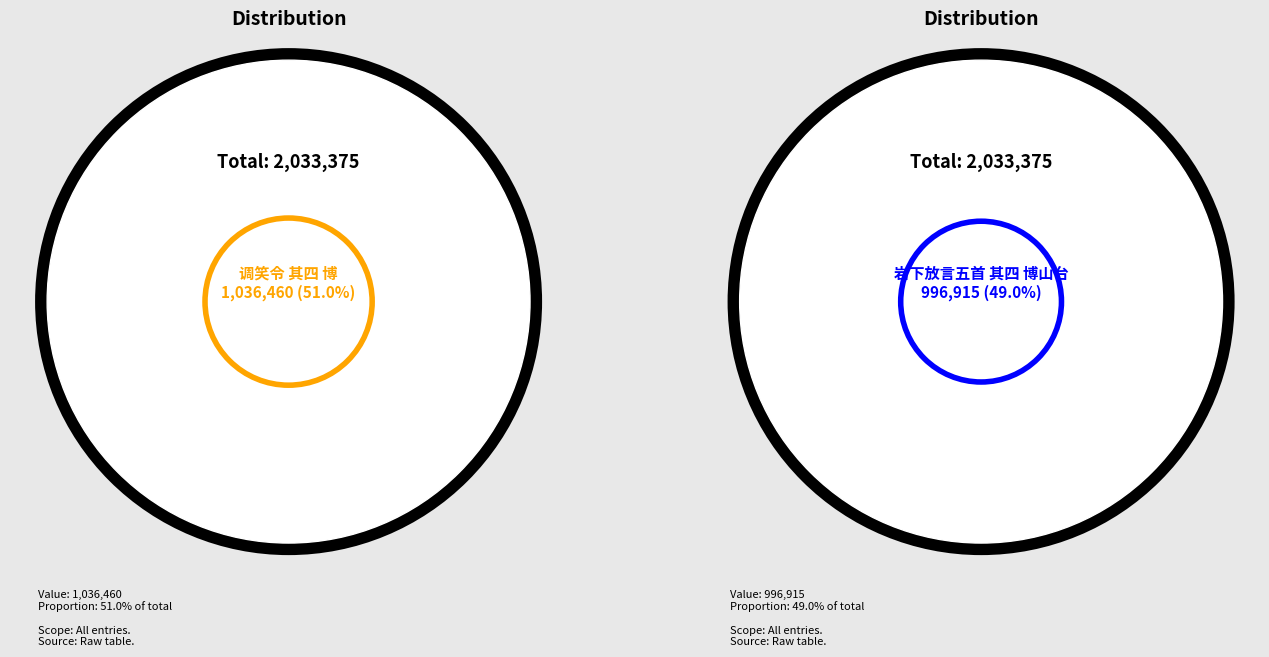

The 调笑令 其四 博 slice represents 51% of the pie. True or false?

True